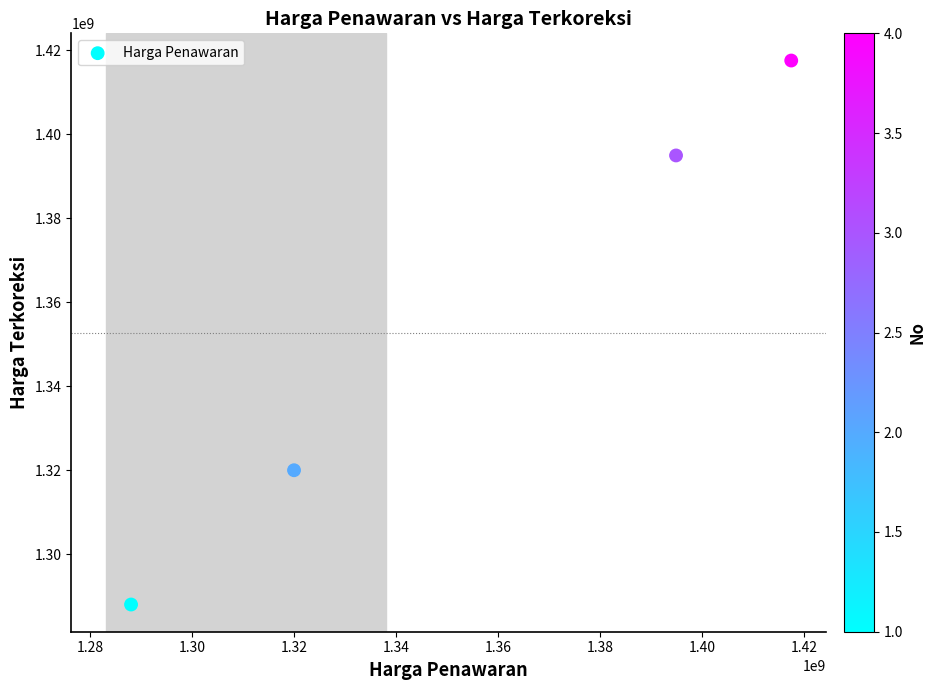

What Y value in the scatter plot is closest to 1352767250?

1319996000